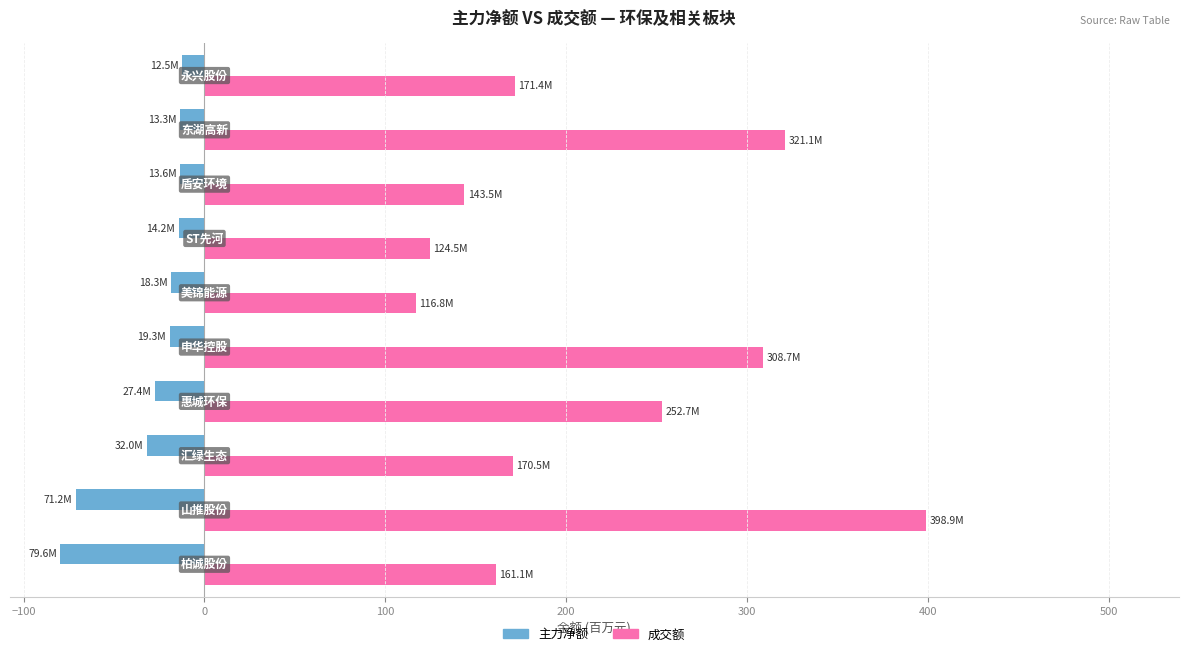

What is the lowest value of the 主力净额 series?

-79.6